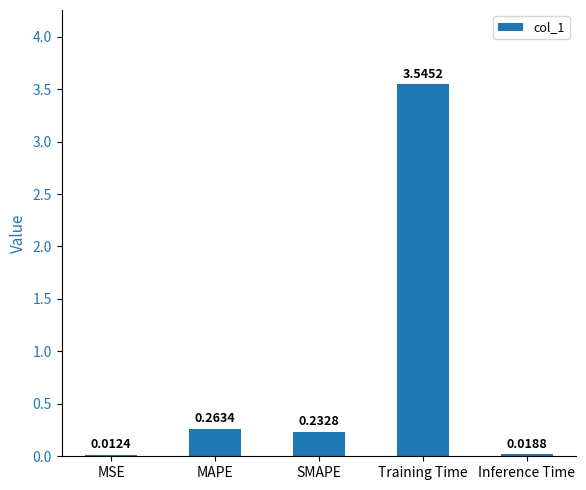

What is the sum of all values?

4.1